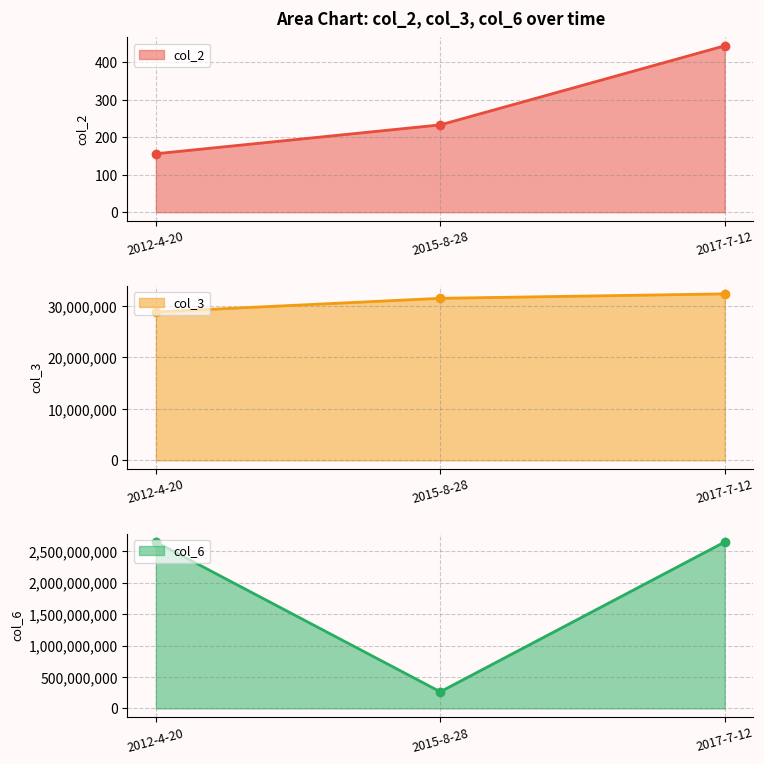

At how many categories does at least one series exceed 586540426?

2